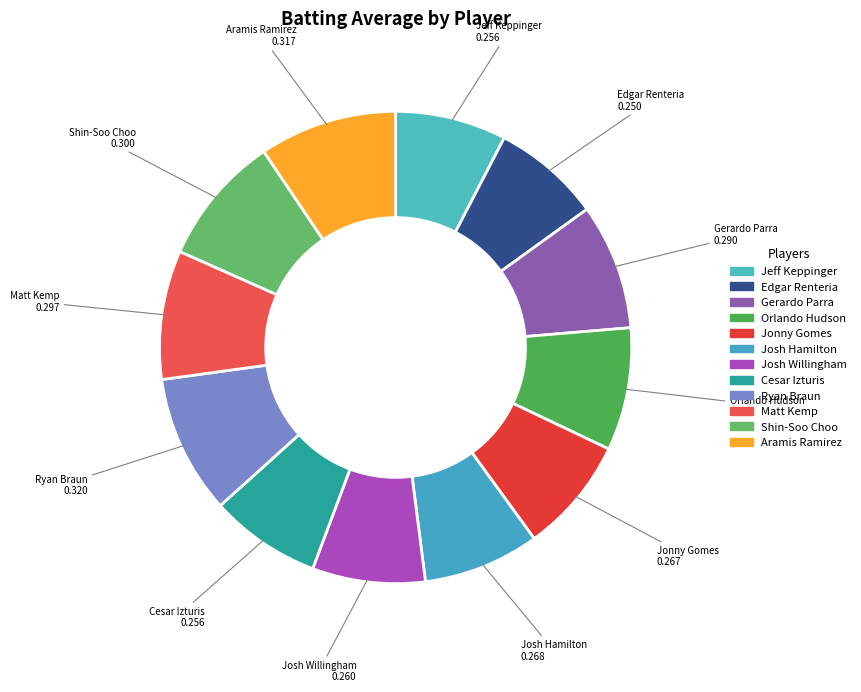

Do Jeff Keppinger and Shin-Soo Choo together represent more than half of the pie?

No